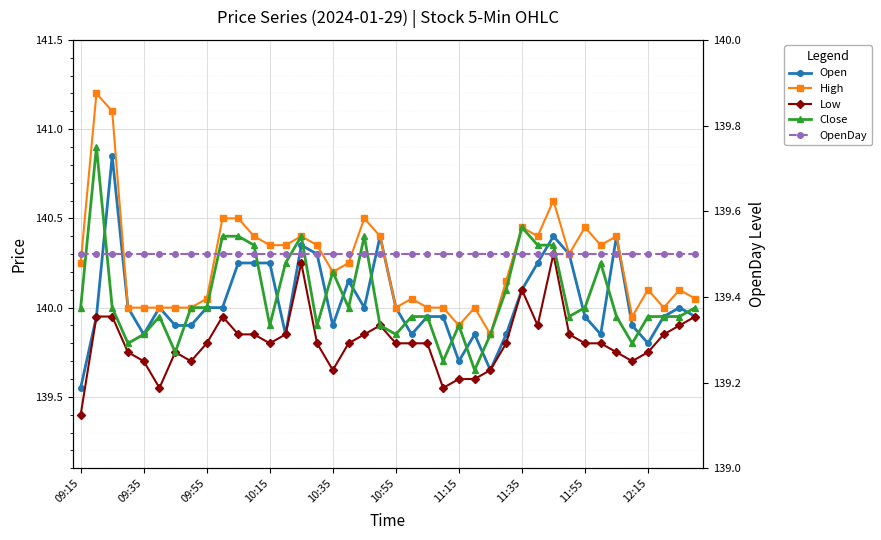

What is the highest value of the High series?

141.2